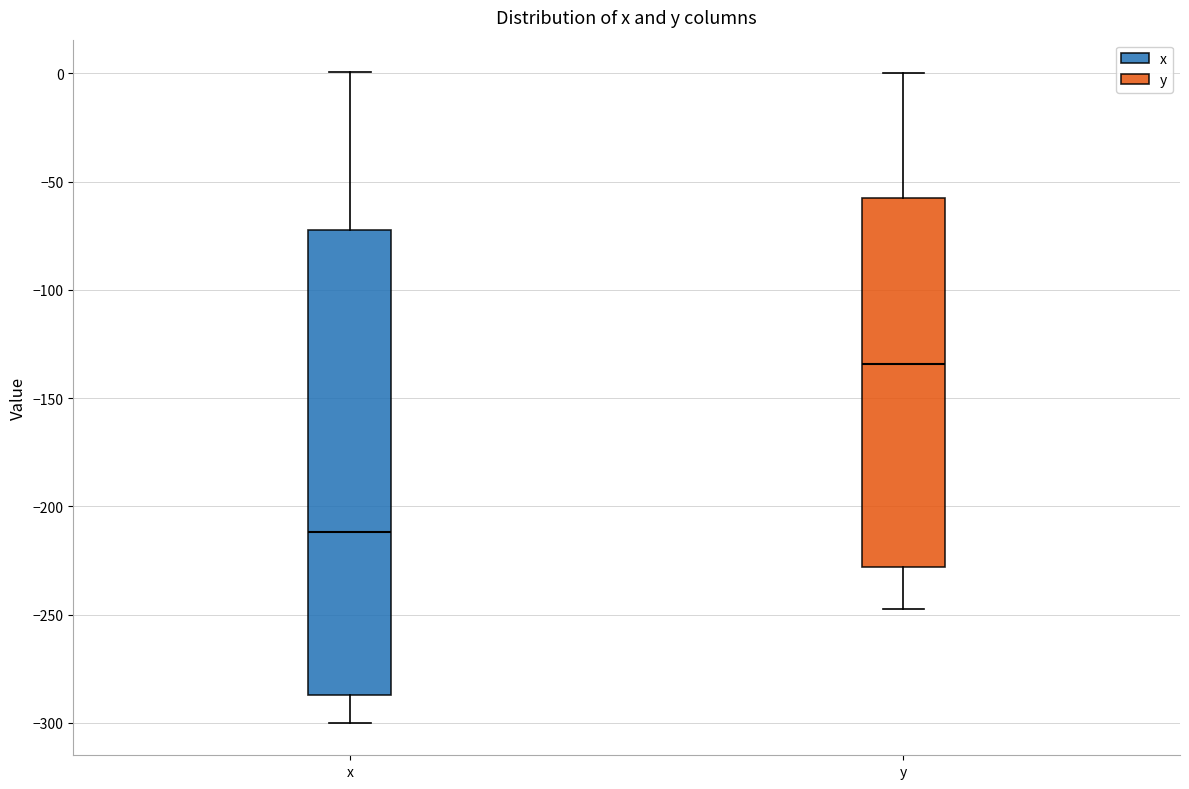

Reading left to right, read every box against the y-axis: the position of its median line, the range the box covers, and the ends of its whiskers. The values are not printed on the chart, so give them approximately, as read against the axis.

x: median -210, box -285 to -70, whiskers -300 to 0
y: median -135, box -230 to -60, whiskers -245 to 0